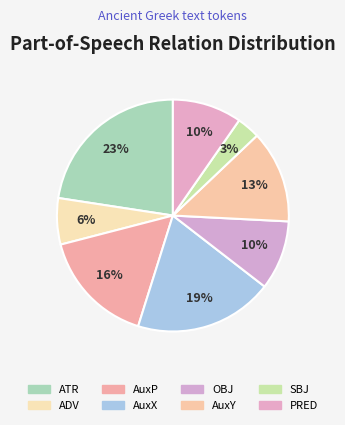

Rank the categories by value from lowest to highest.

SBJ, ADV, OBJ, PRED, AuxY, AuxP, AuxX, ATR